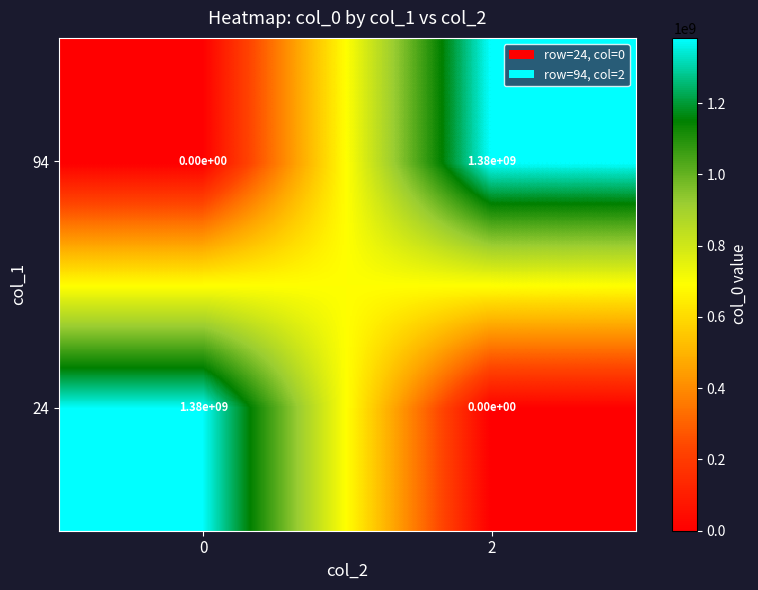

Reading right to left, list all the values displayed in this chart.

94: 2=1380000000	0=0
24: 2=0	0=1380000000